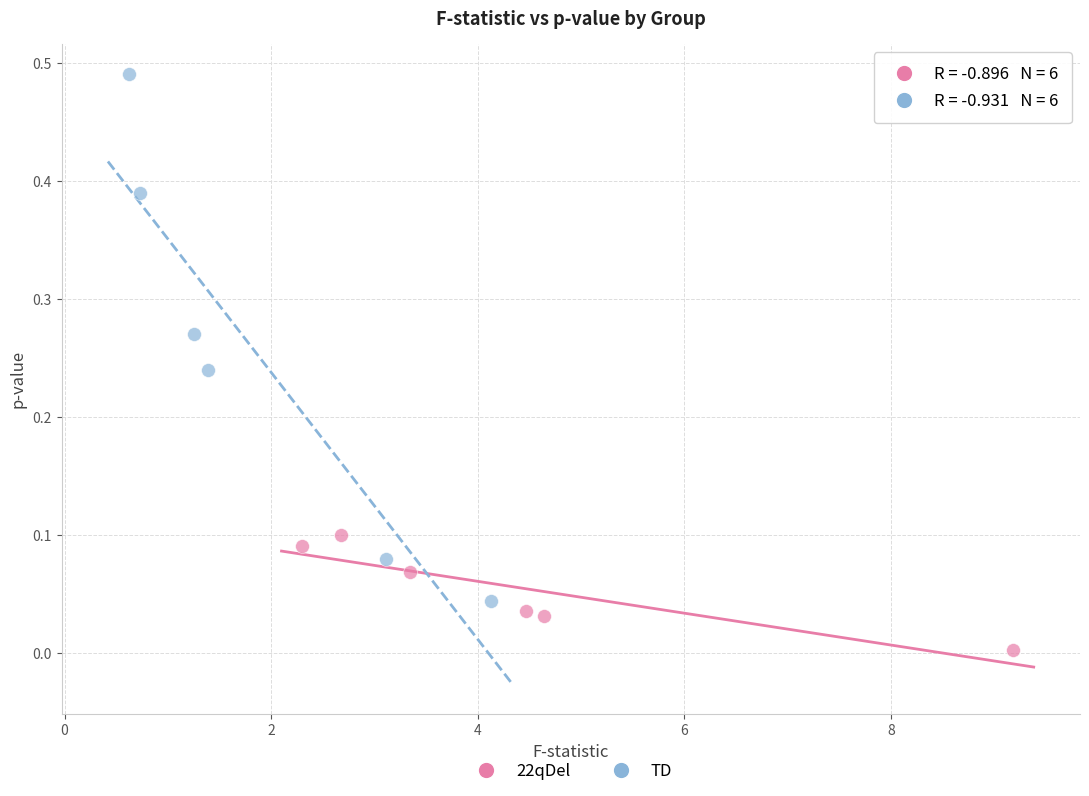

Which series has the largest Y range (max minus min)?

TD